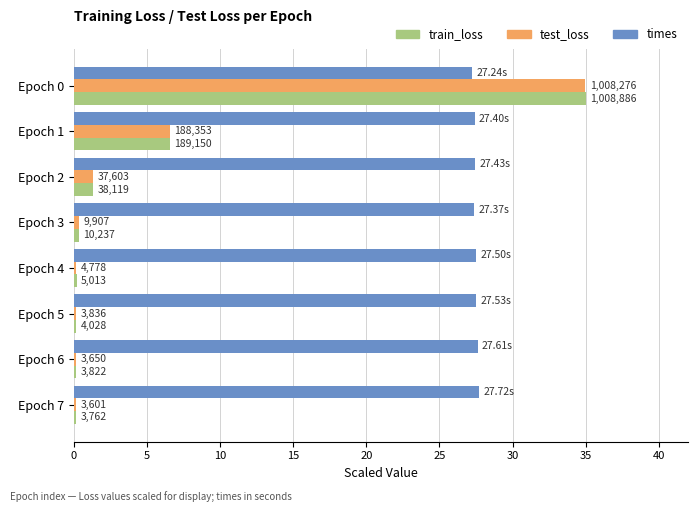

What are all the series names shown in the legend?

train_loss, test_loss, times